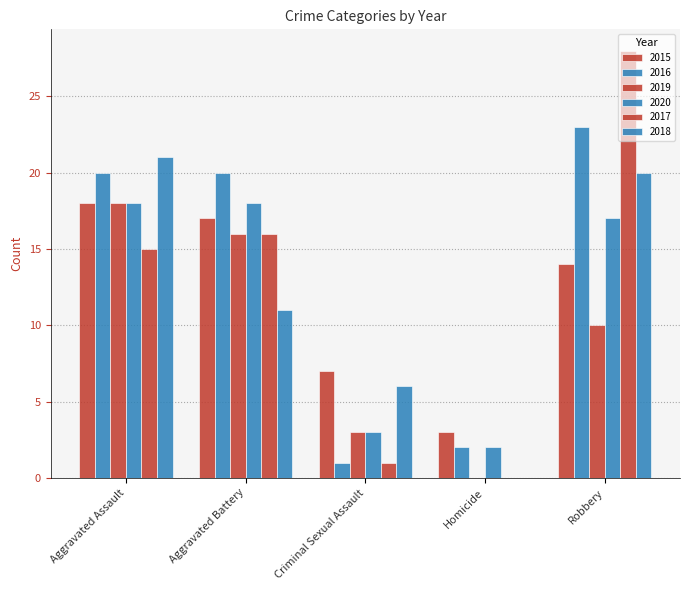

What is the value of the 2018 bar at the 1st from the left?

21